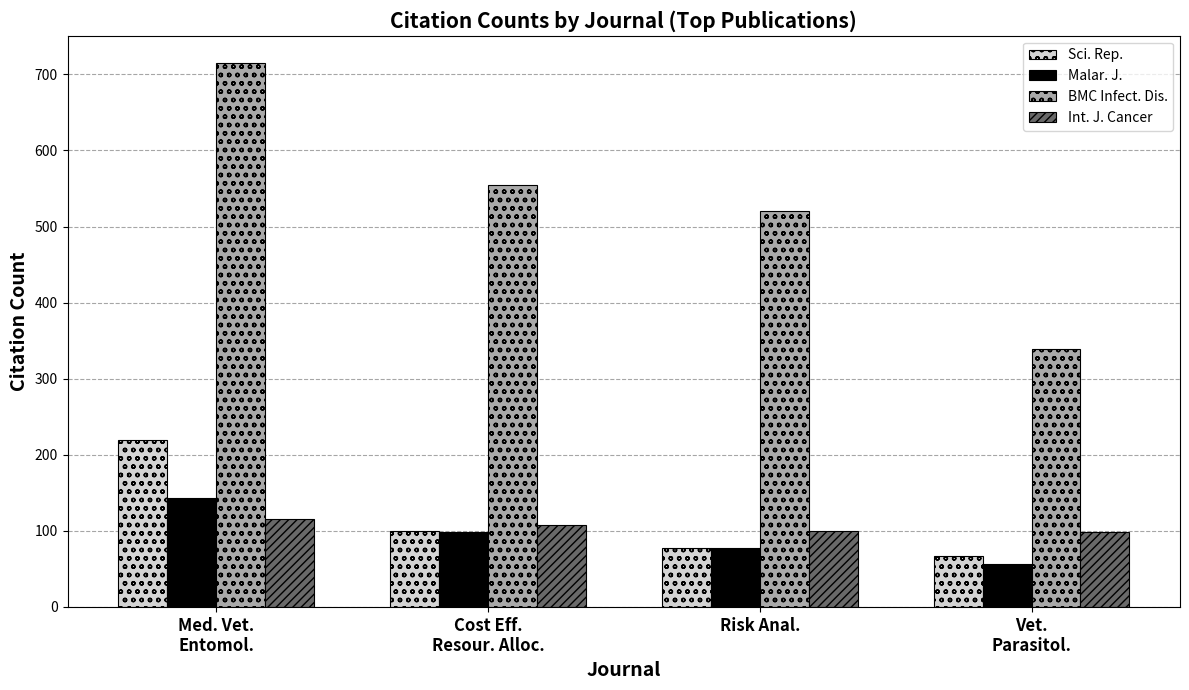

What is the minimum value shown in the chart?

56